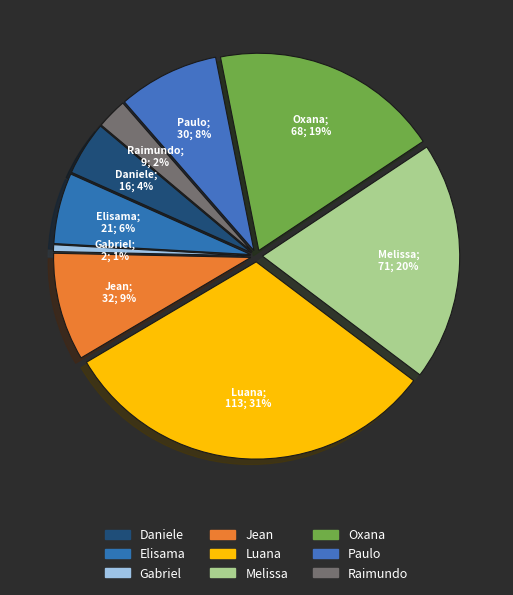

Is there a majority slice in this chart?

No